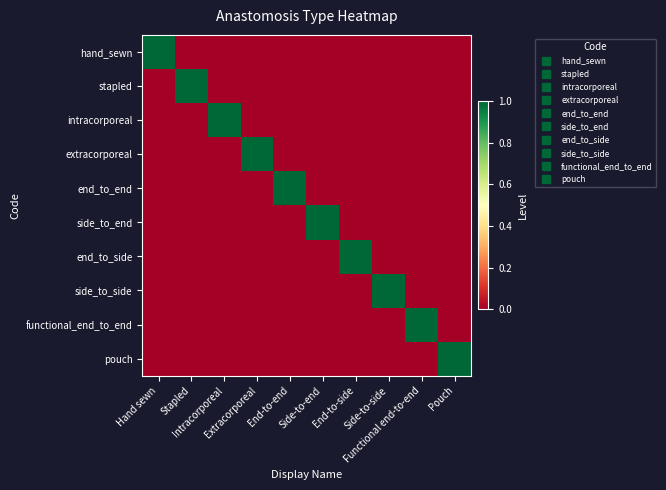

At Intracorporeal, list the series in order from smallest to largest.

hand_sewn, stapled, extracorporeal, end_to_end, side_to_end, end_to_side, side_to_side, functional_end_to_end, pouch, intracorporeal